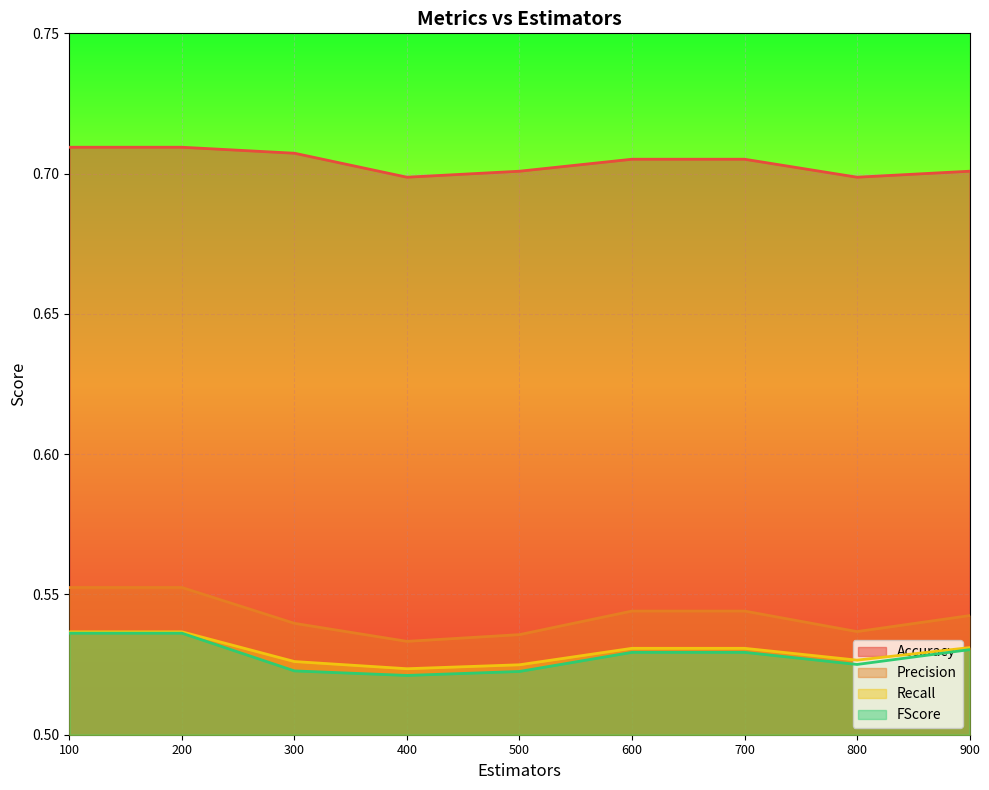

Is the value of Accuracy at 700 greater than the value of FScore at 100?

Yes